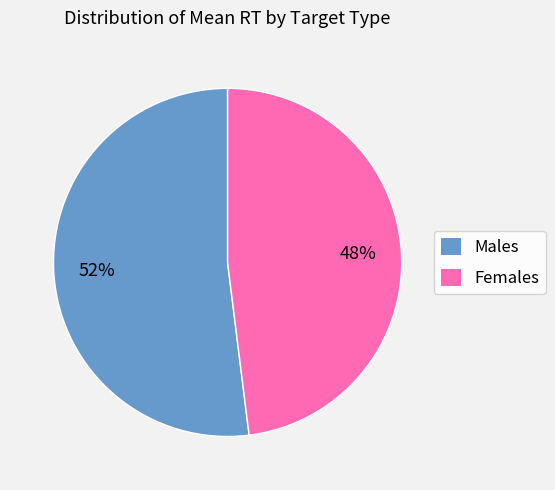

Count the number of slices in the pie.

2